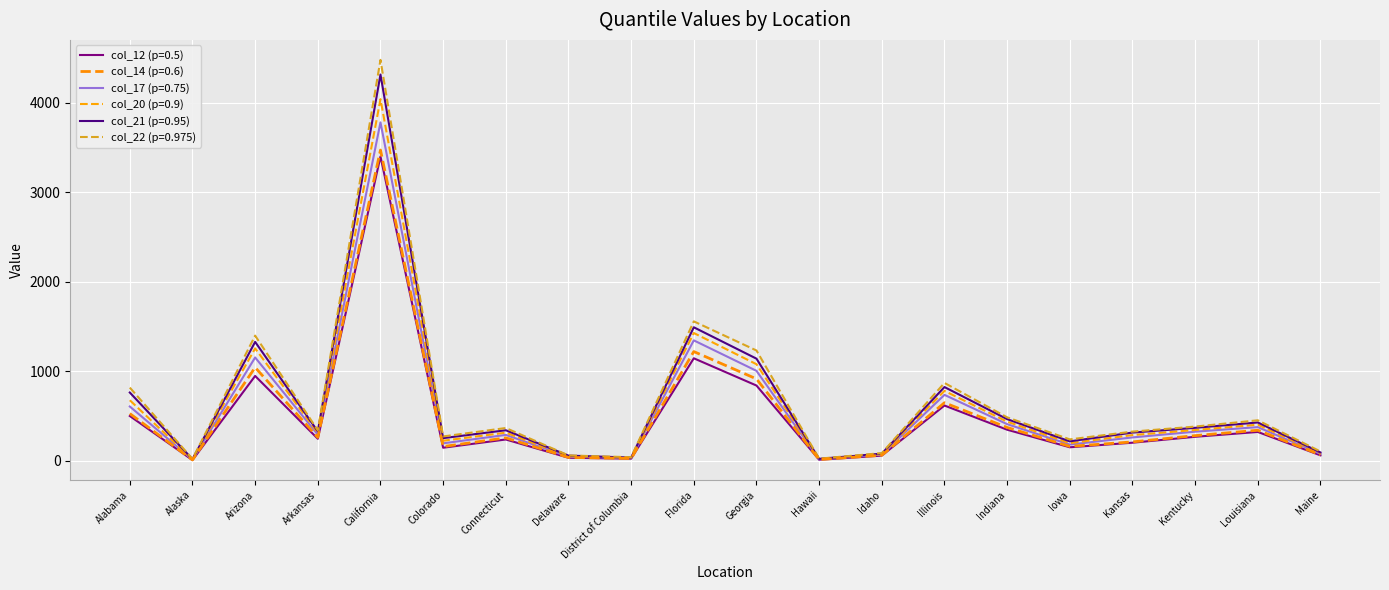

At which label is col_22 (p=0.975) closest to 2249?

Florida